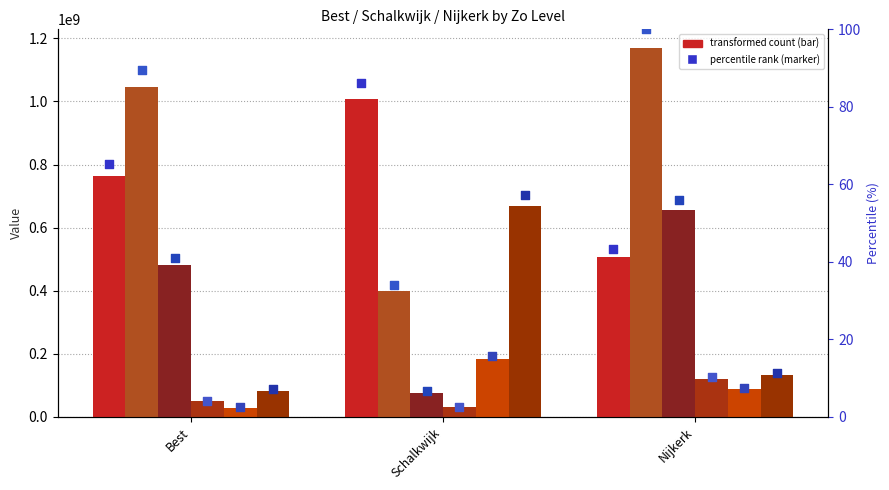

Which series contains the highest Y value?

Zo=4